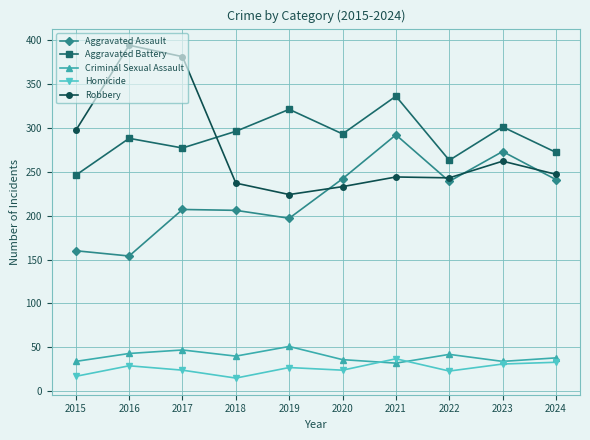

What value does the Criminal Sexual Assault series have at 2016?

43